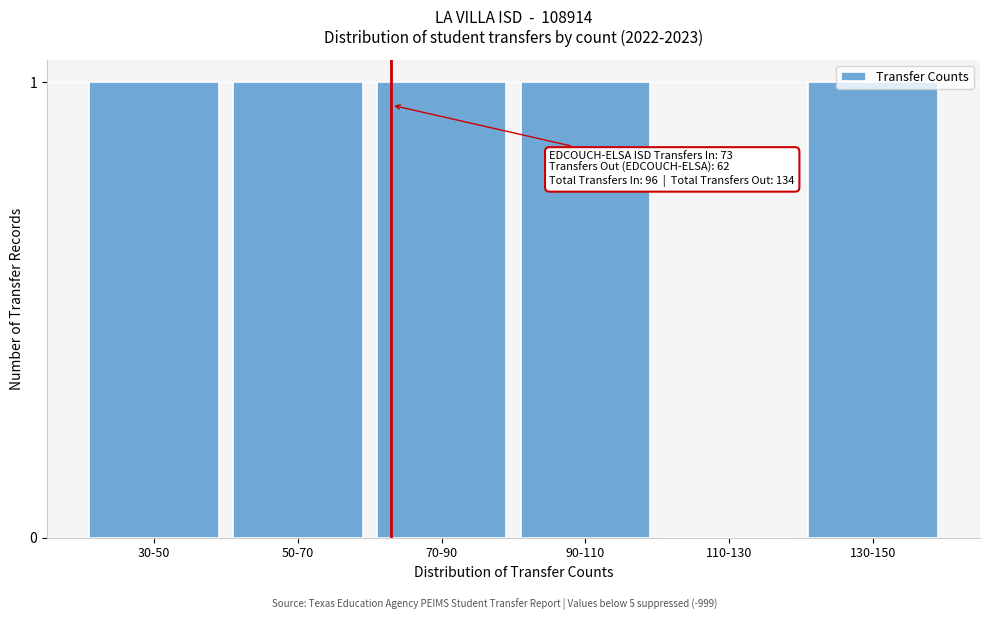

What is the sum of all values?

5